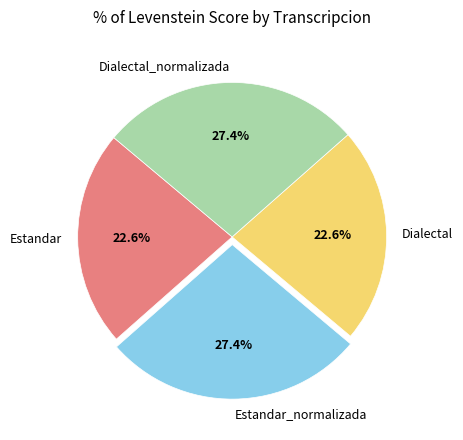

To the nearest percent, what is the difference between the largest and smallest slice percentages?

5%